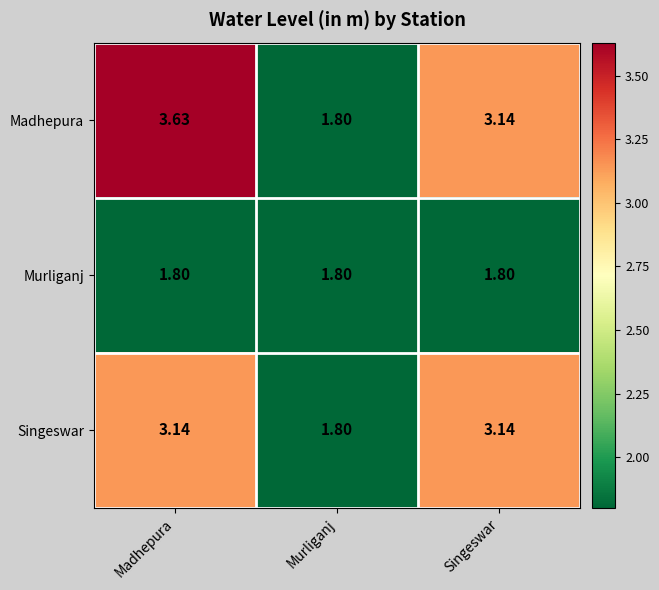

Which series has the largest range (max minus min)?

Madhepura